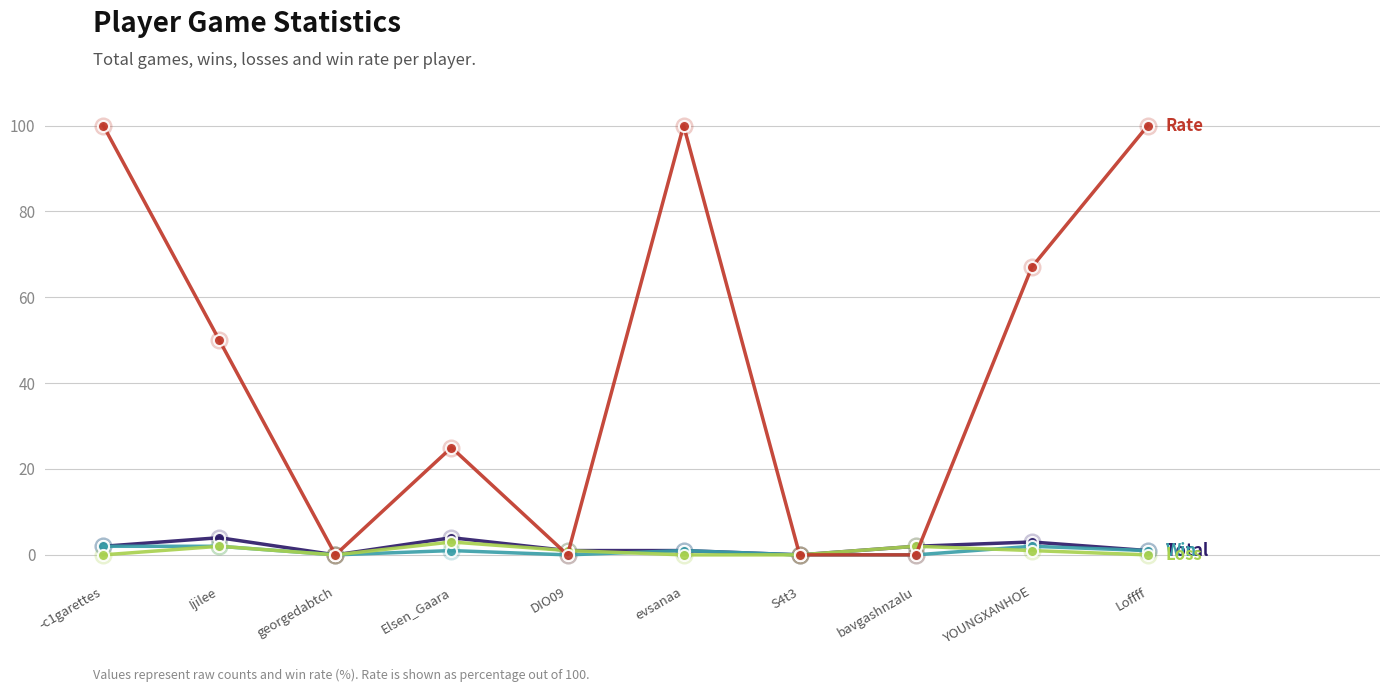

Reading left to right, list all the values displayed in this chart.

Total: 2	4	0	4	1	1	0	2	3	1
Win: 2	2	0	1	0	1	0	0	2	1
Loss: 0	2	0	3	1	0	0	2	1	0
Rate: 100	50	0	25	0	100	0	0	67	100